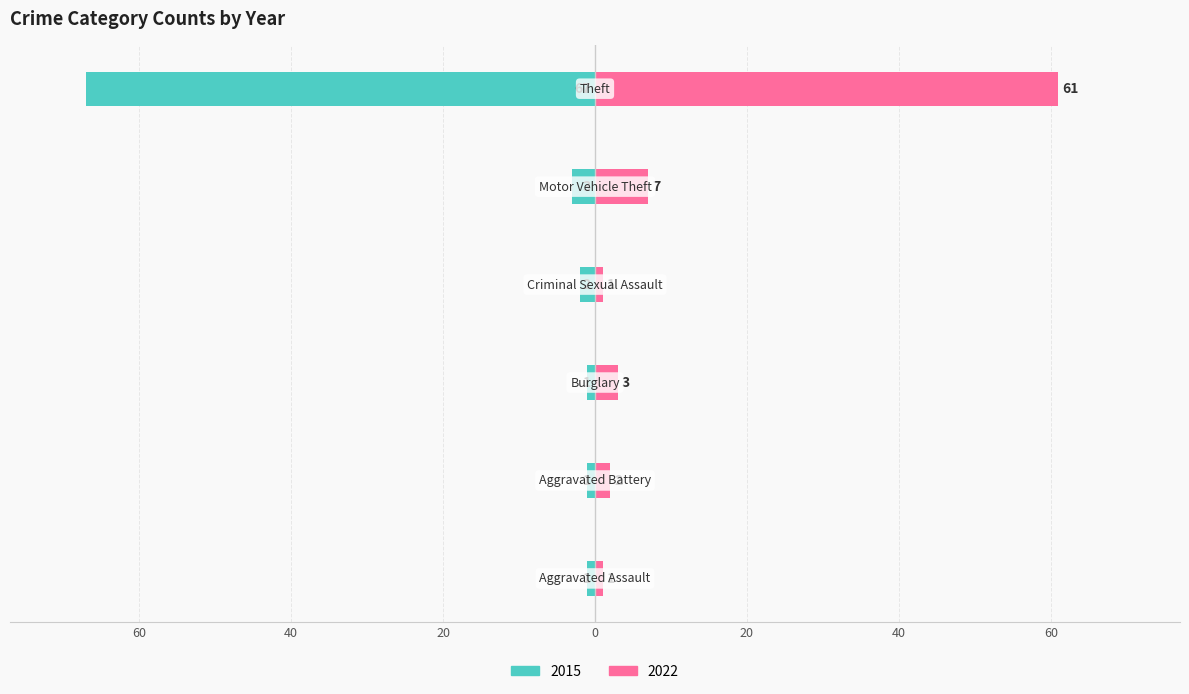

Rank the series at Aggravated Assault from highest to lowest value.

2022, 2015